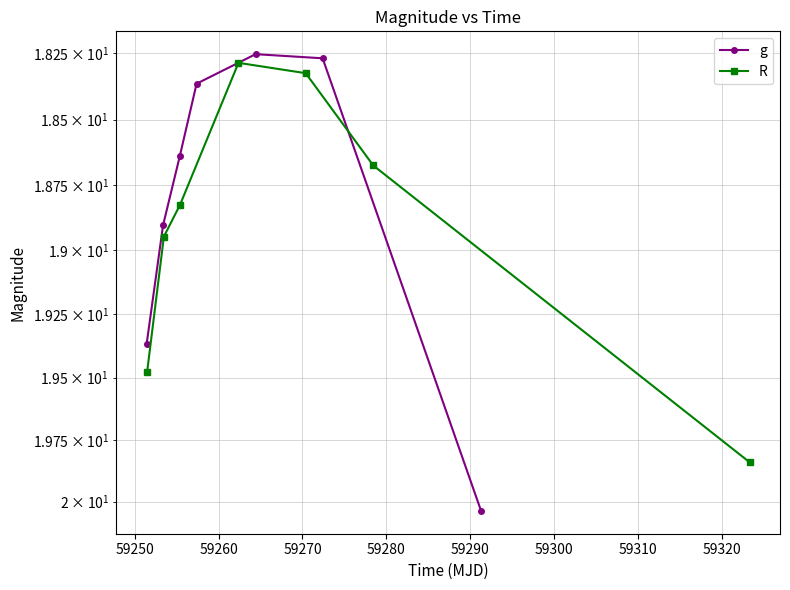

What is the greatest value displayed?

20.0